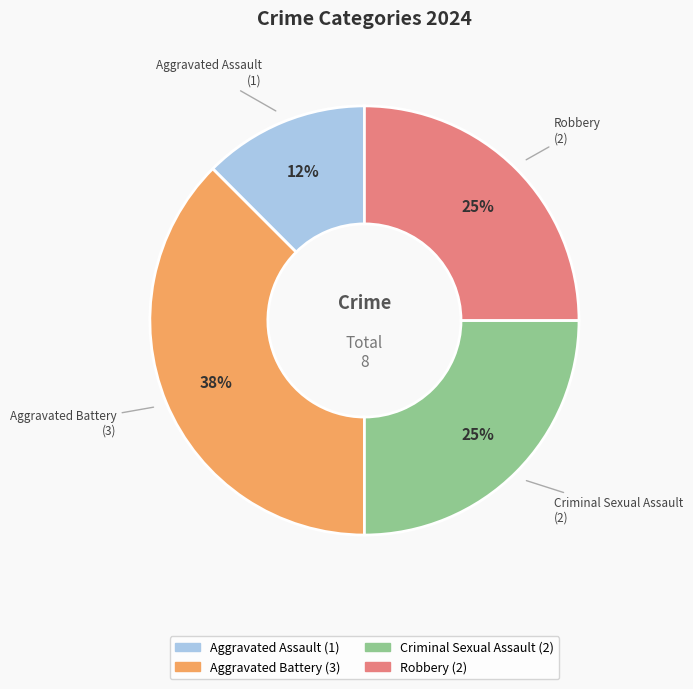

To the nearest percent, what is the average slice percentage?

25%